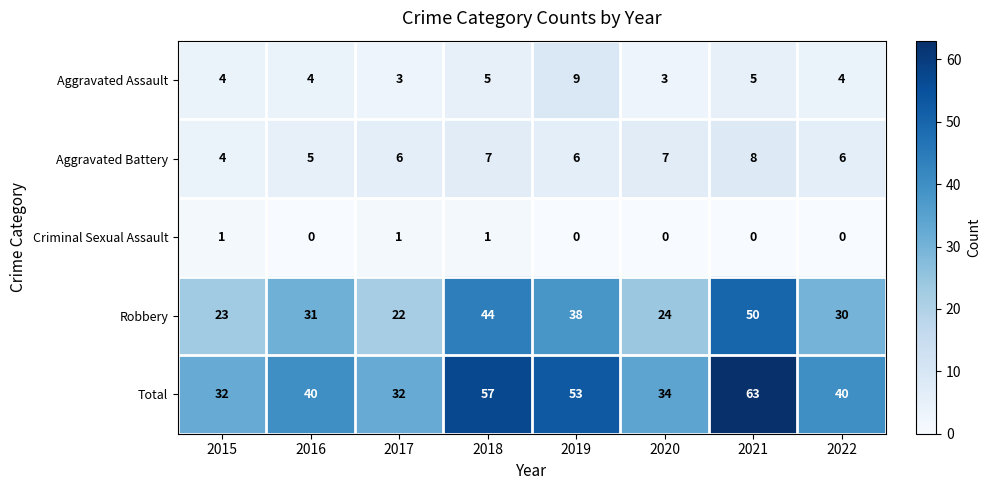

Which series has the largest range (max minus min)?

Total